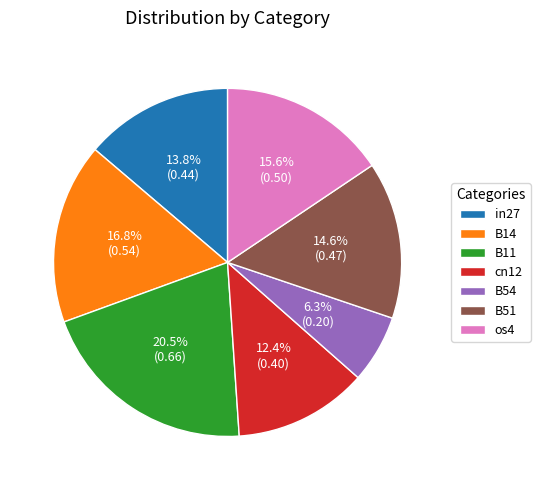

To the nearest percent, what is the difference between the B51 and B11 slice percentages?

6%